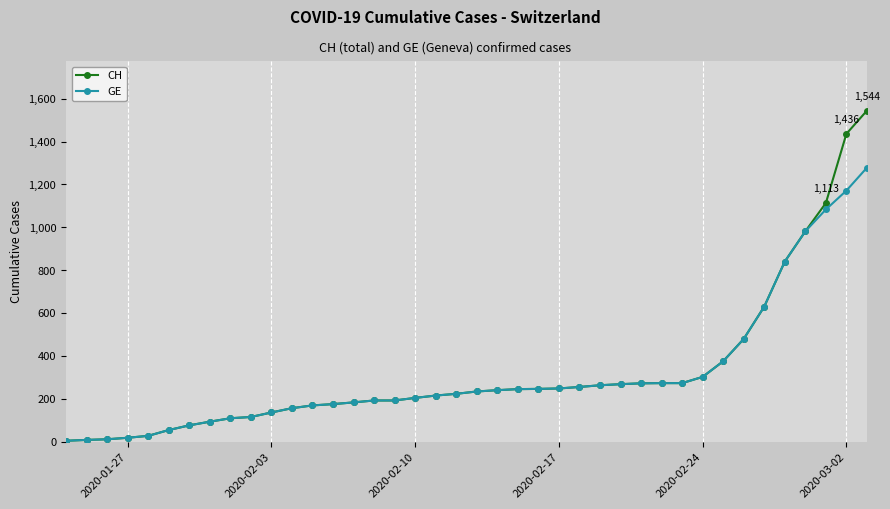

Which series has the largest range (max minus min)?

CH